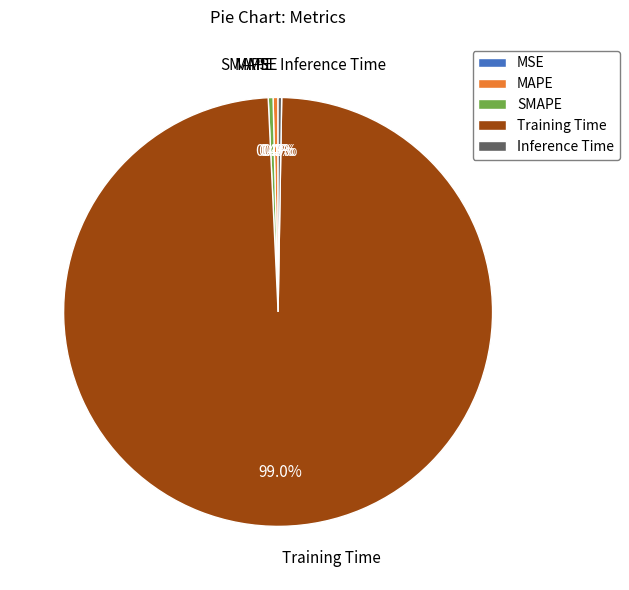

Does any single category account for the majority?

Yes